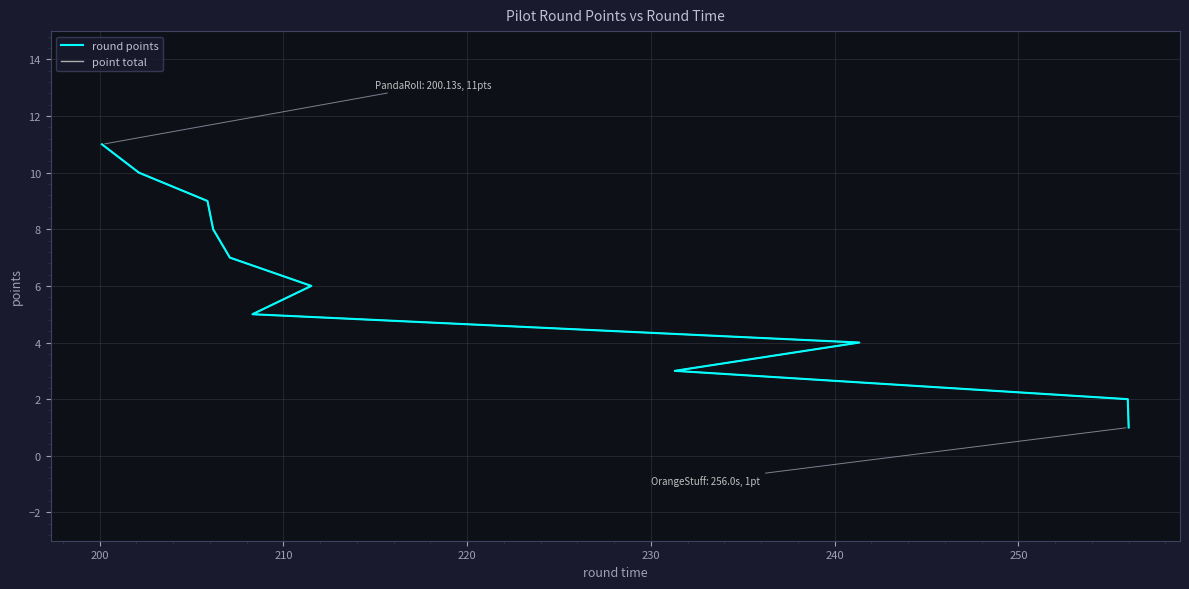

What are all the series names shown in the legend?

round points, point total